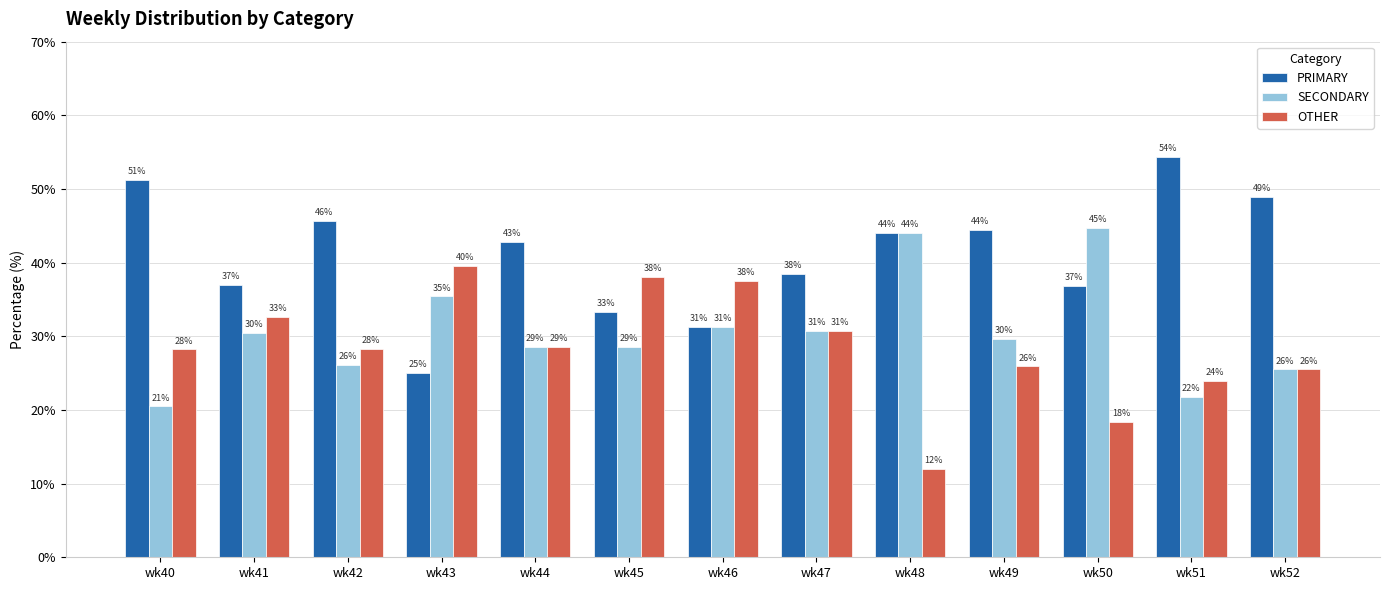

Which series has the largest range (max minus min)?

PRIMARY